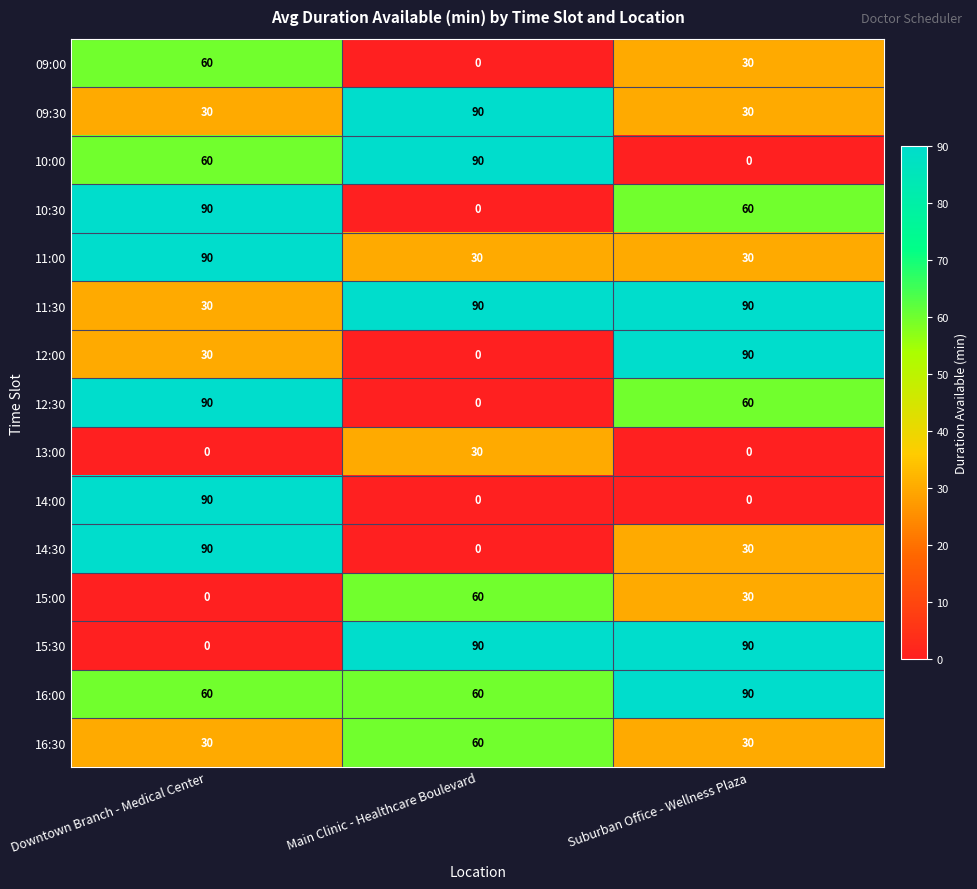

What is the spread (max minus min) of values at Main Clinic - Healthcare Boulevard?

90